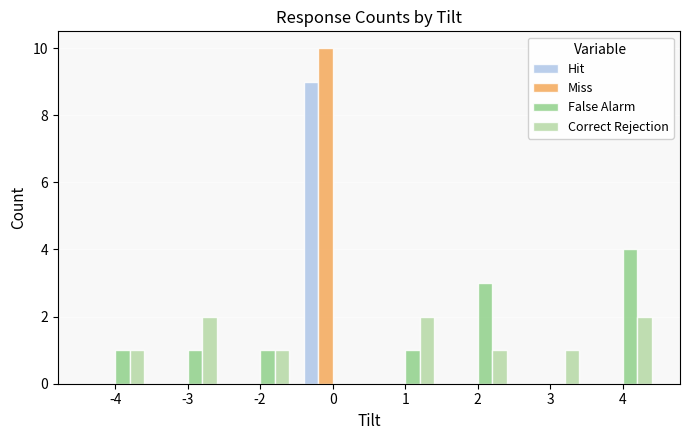

Reading left to right, transcribe all the data shown in this chart.

Hit: 0	0	0	9	0	0	0	0
Miss: 0	0	0	10	0	0	0	0
False Alarm: 1	1	1	0	1	3	0	4
Correct Rejection: 1	2	1	0	2	1	1	2